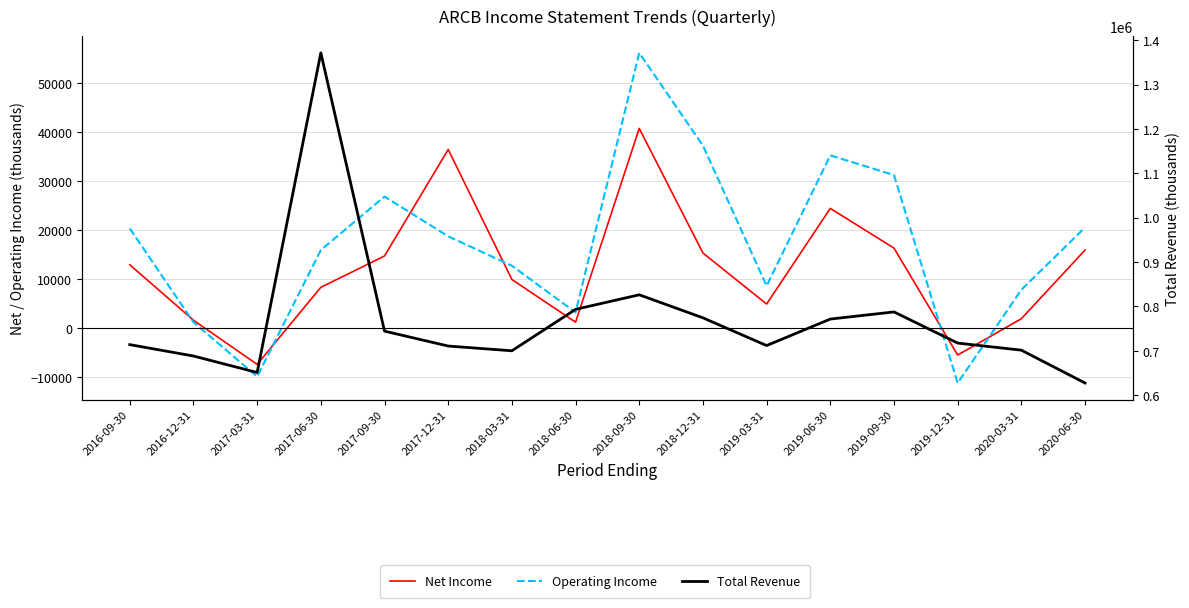

Which label corresponds to the smallest value in the chart?

2019-12-31